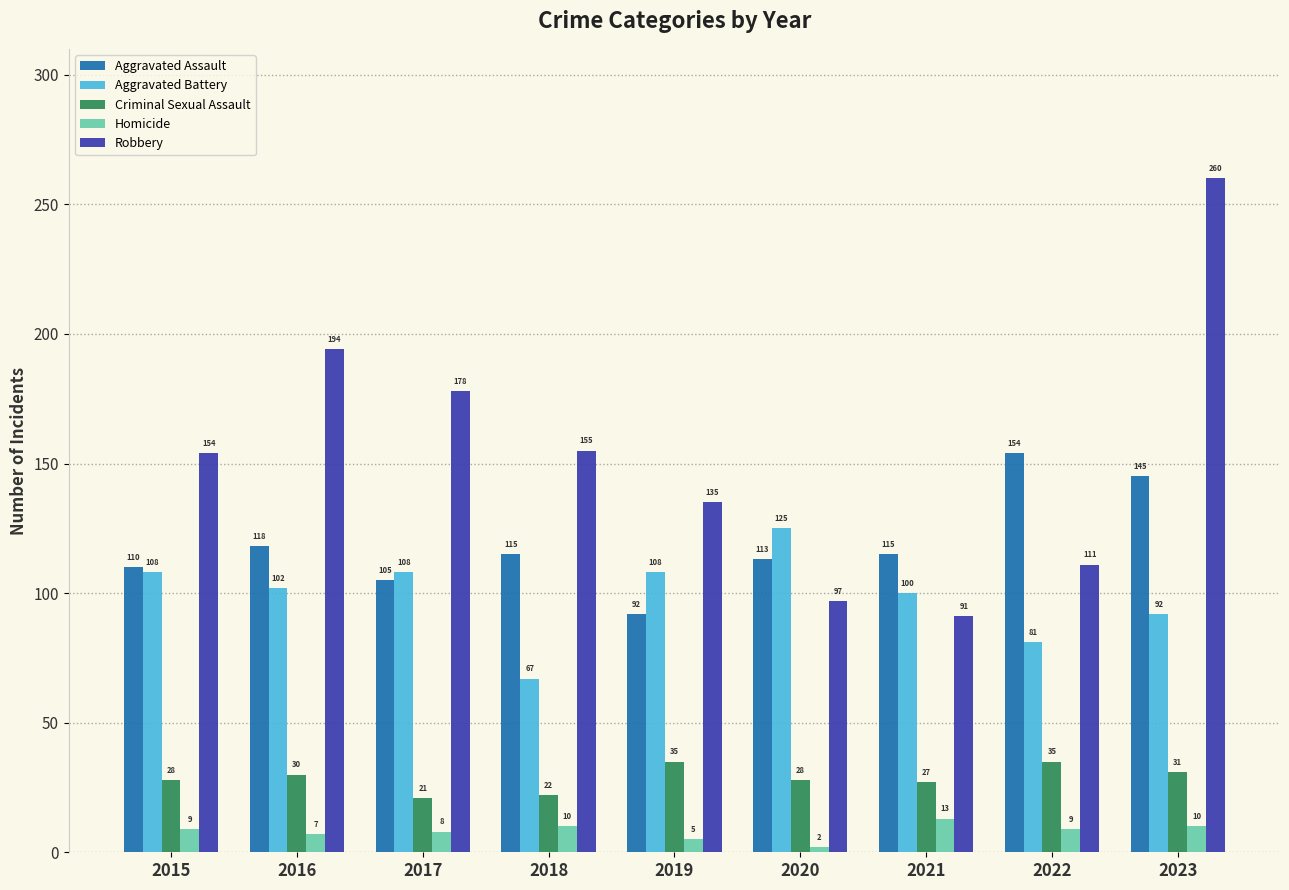

How many data points in Aggravated Battery are less than 102?

4